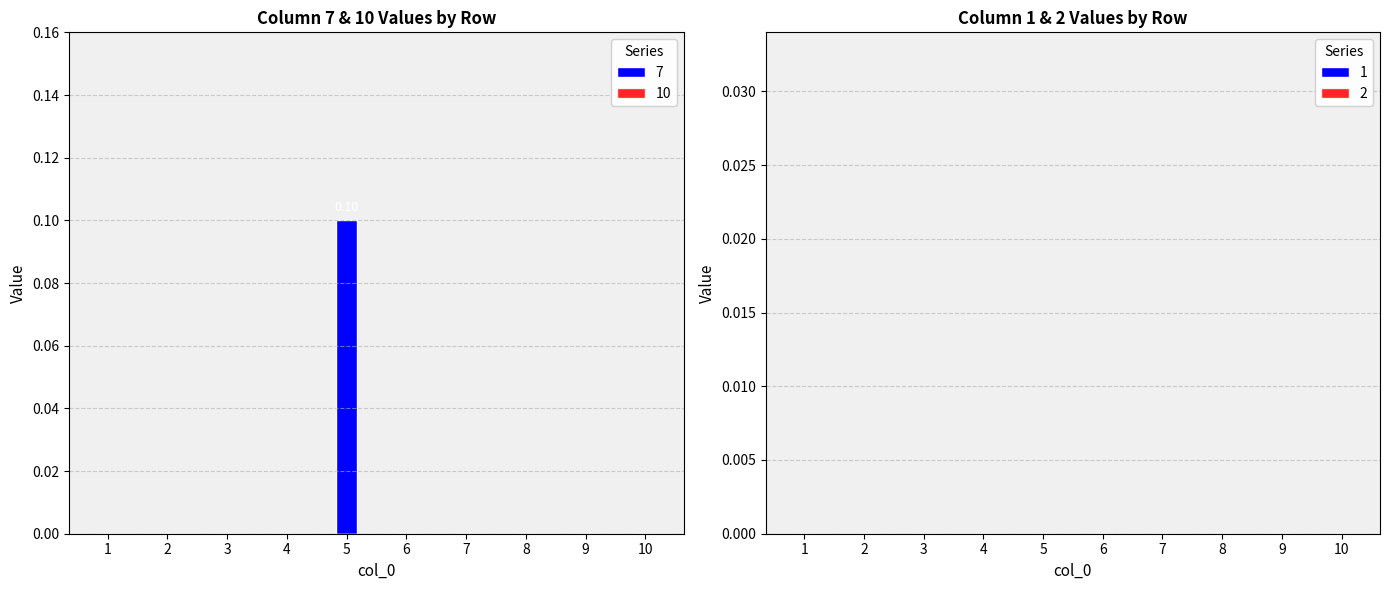

What is the change in value from 1 to 5?

+0.1